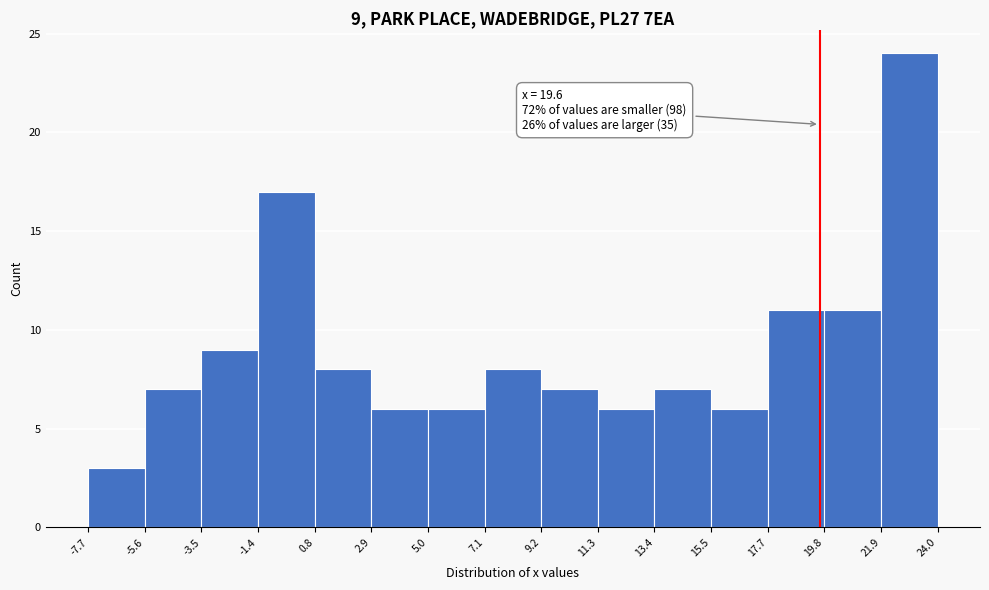

Which range on the x-axis has the tallest bar?

21.9 to 24.0